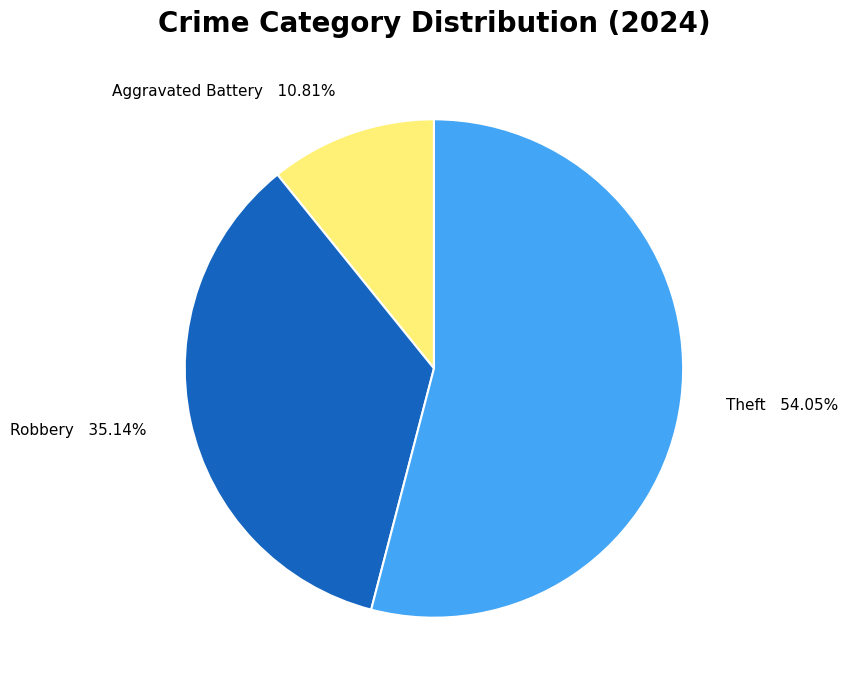

True or false: Robbery accounts for 35% of the total.

True